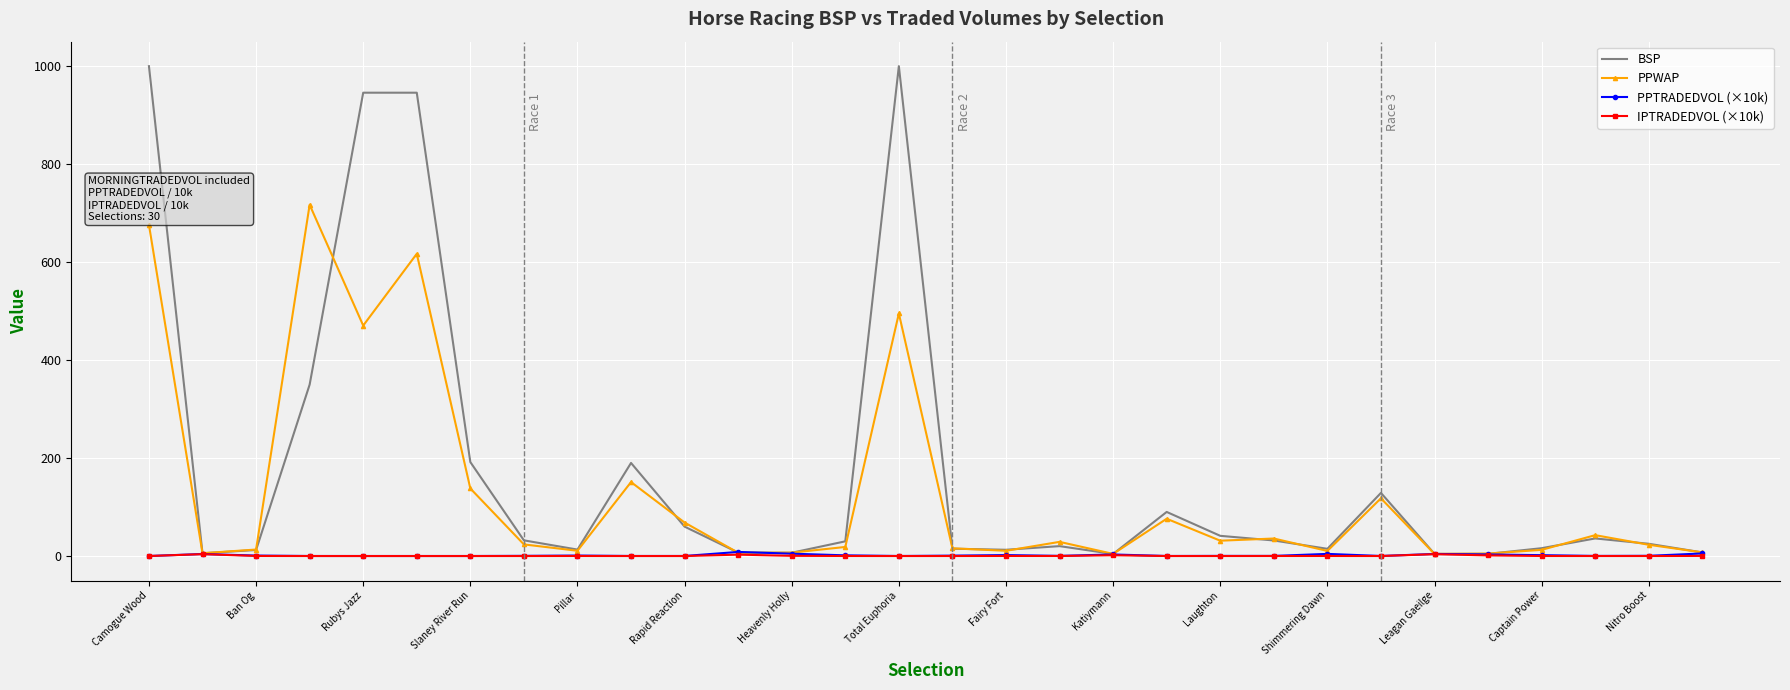

Which series has the largest range (max minus min)?

BSP